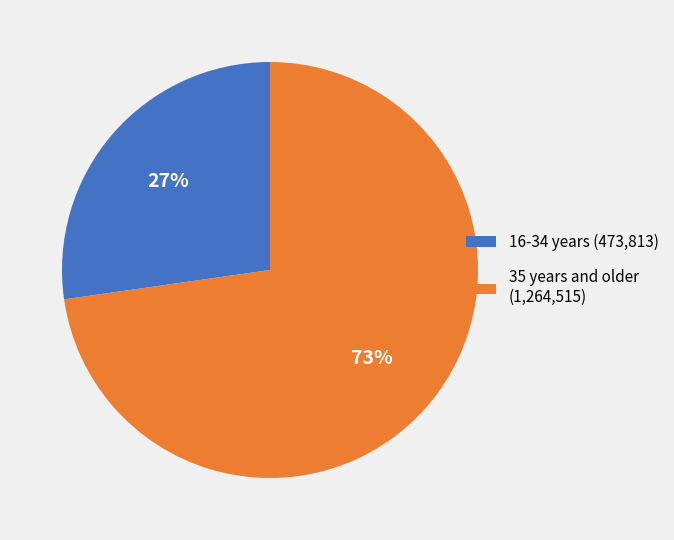

Approximately how many times larger is the value at 16-34 years (473,813) compared to 35 years and older (1,264,515)?

0.4